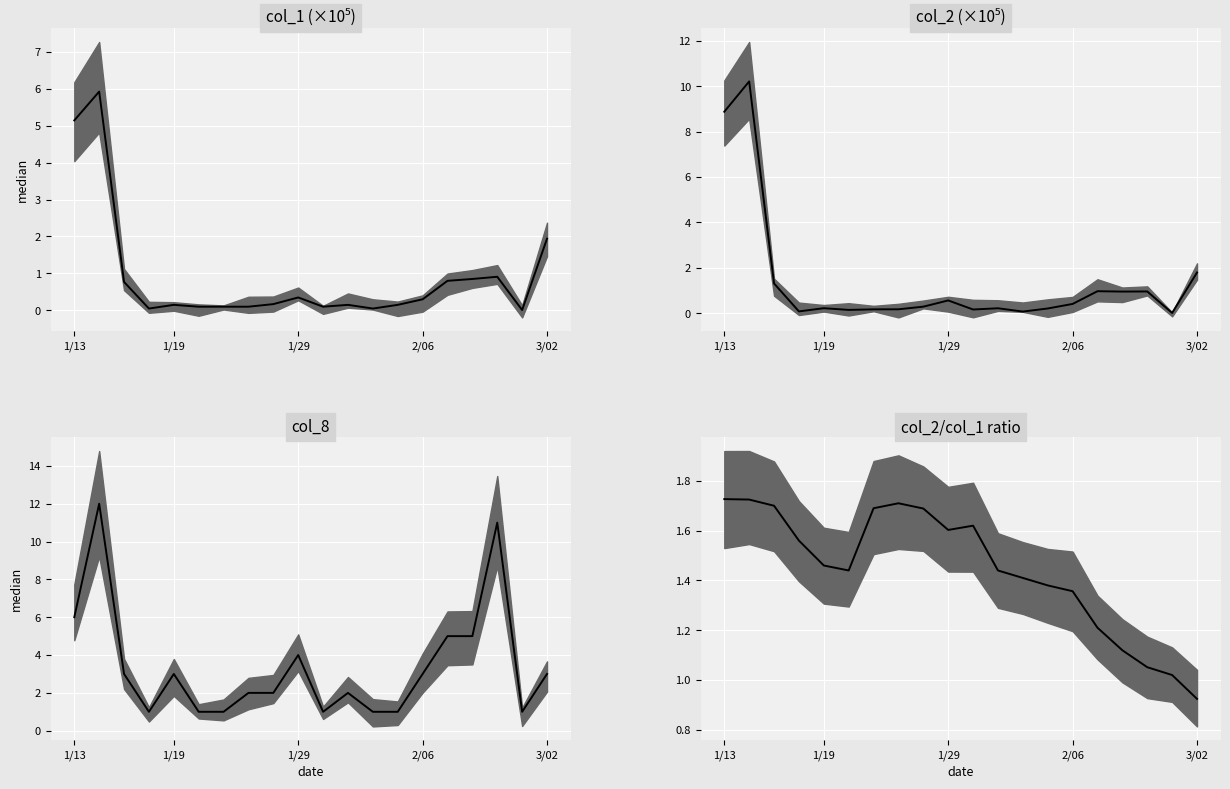

What is the value of the 19th point from the left?

1.0